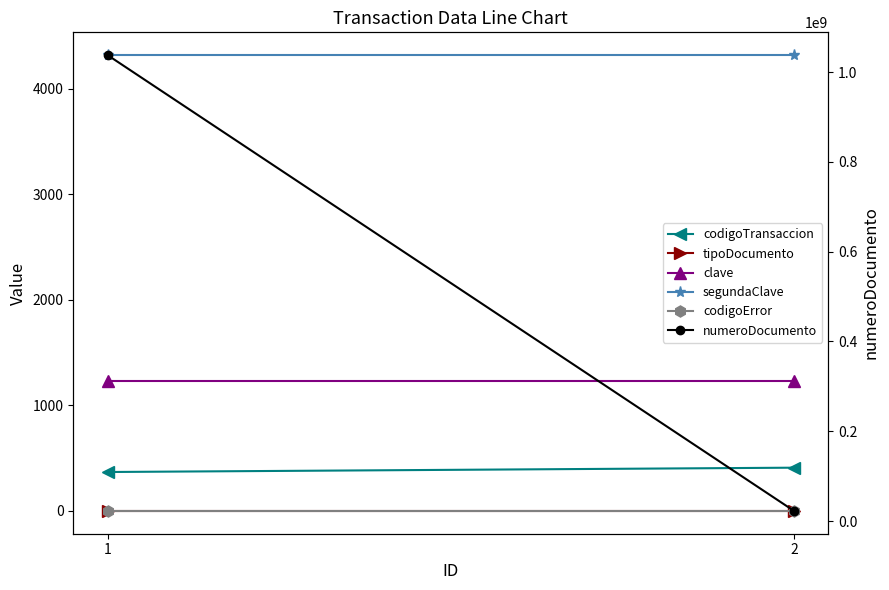

Reading left to right, list all the values displayed in this chart.

codigoTransaccion: 1=369	2=410
tipoDocumento: 1=1	2=1
clave: 1=1234	2=1234
segundaClave: 1=4321	2=4321
codigoError: 1=0	2=0
numeroDocumento: 1=1037655531	2=22452521